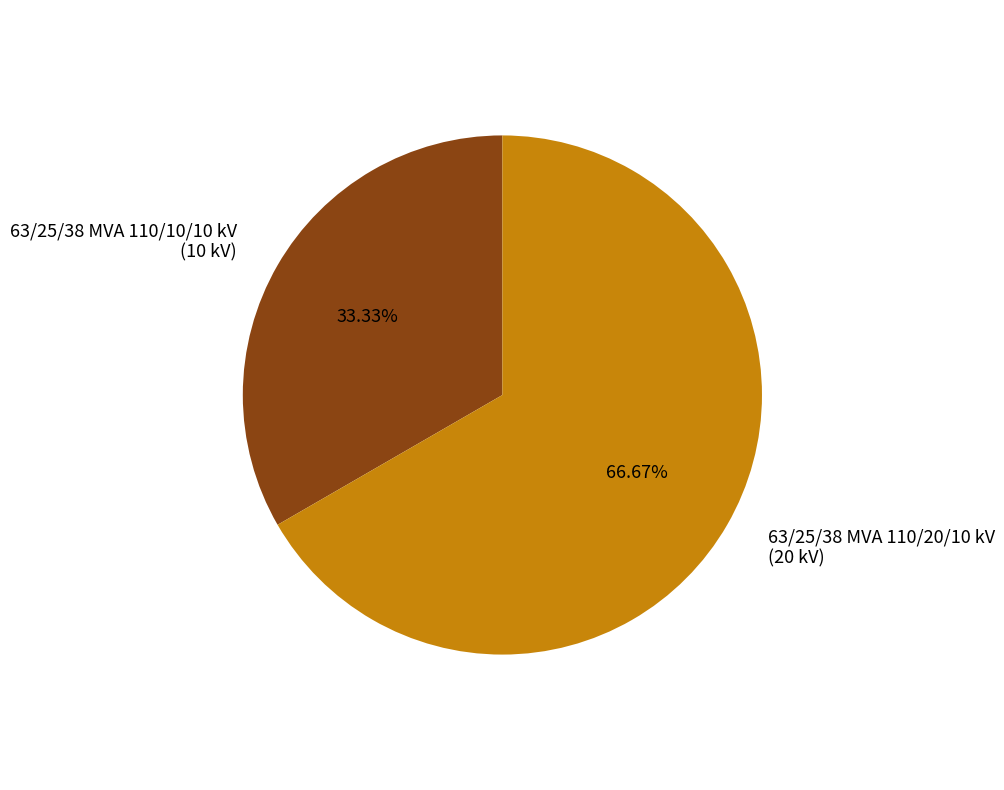

How many segments does this pie chart have?

2